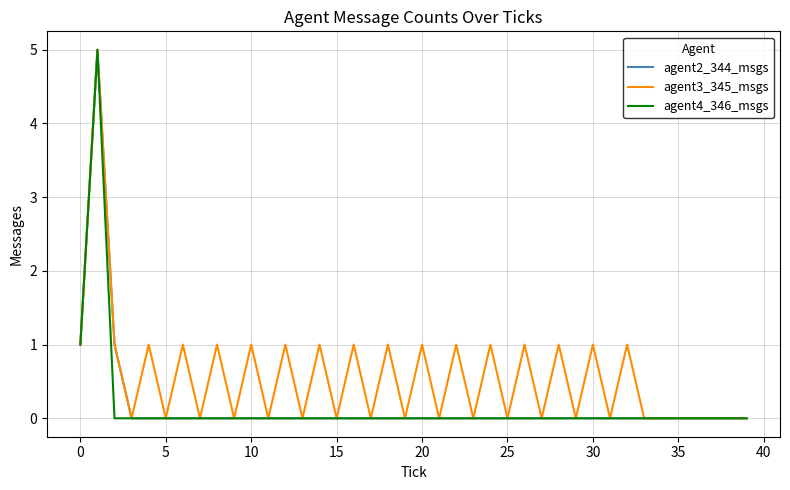

What is the maximum value shown in the chart?

5